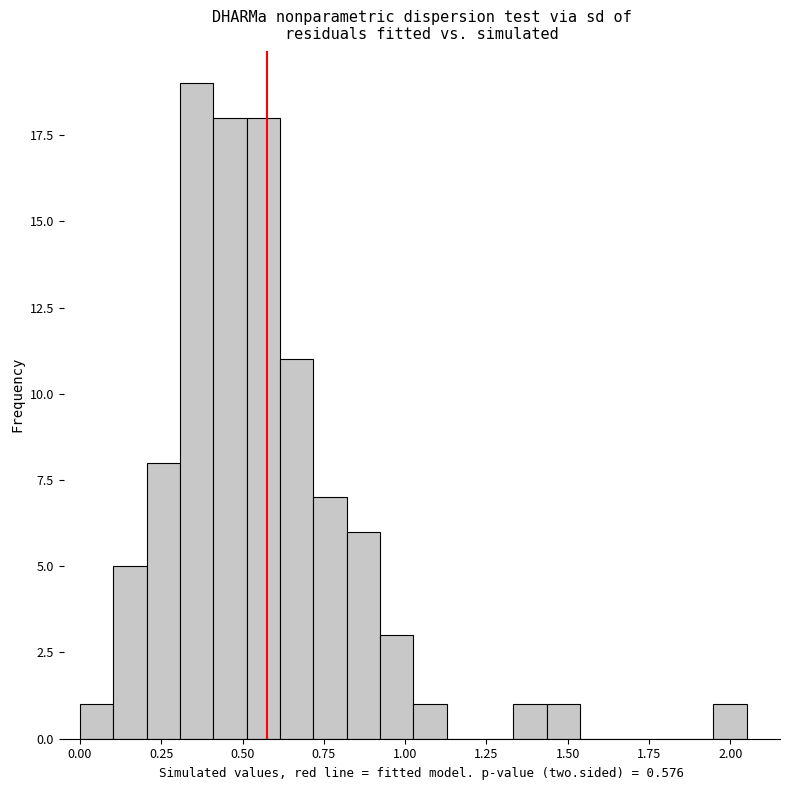

Around what value on the x-axis is the tallest bar? Give the approximate position of its centre, as read against the axis.

0.35